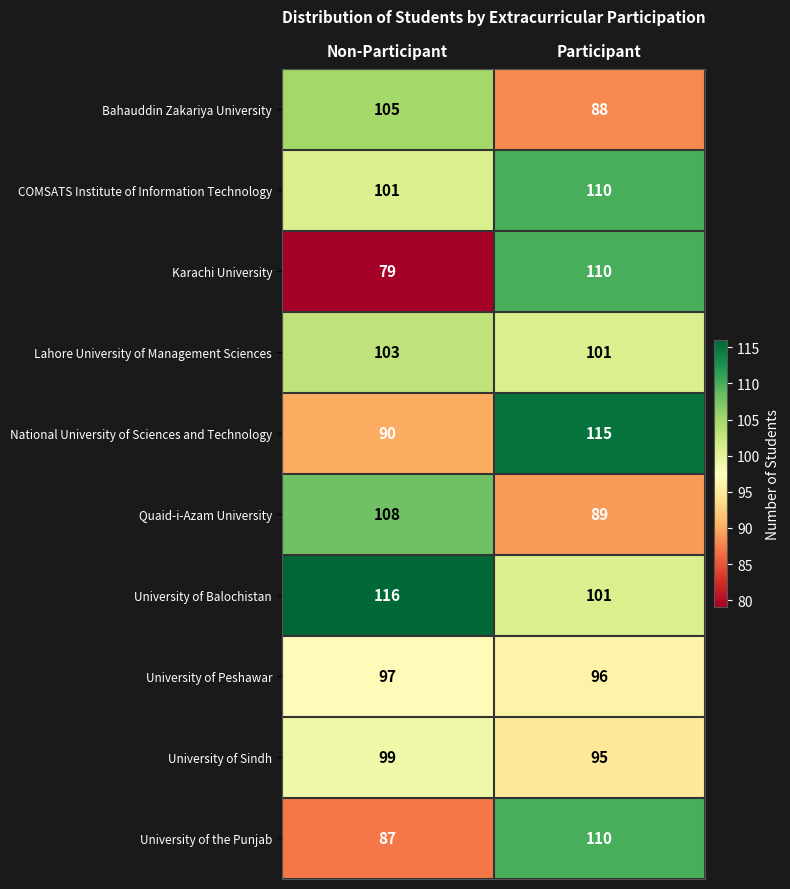

Read the Lahore University of Management Sciences value at Participant.

101